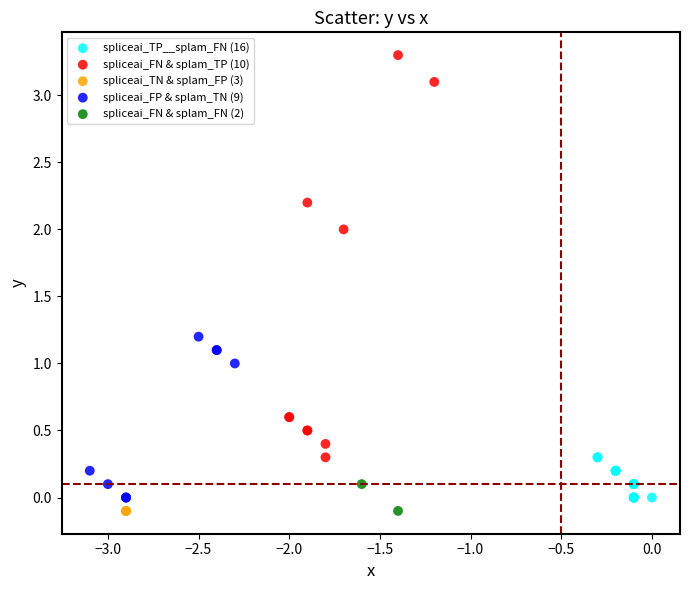

Which series contains the highest Y value?

spliceai_FN & splam_TP (10)